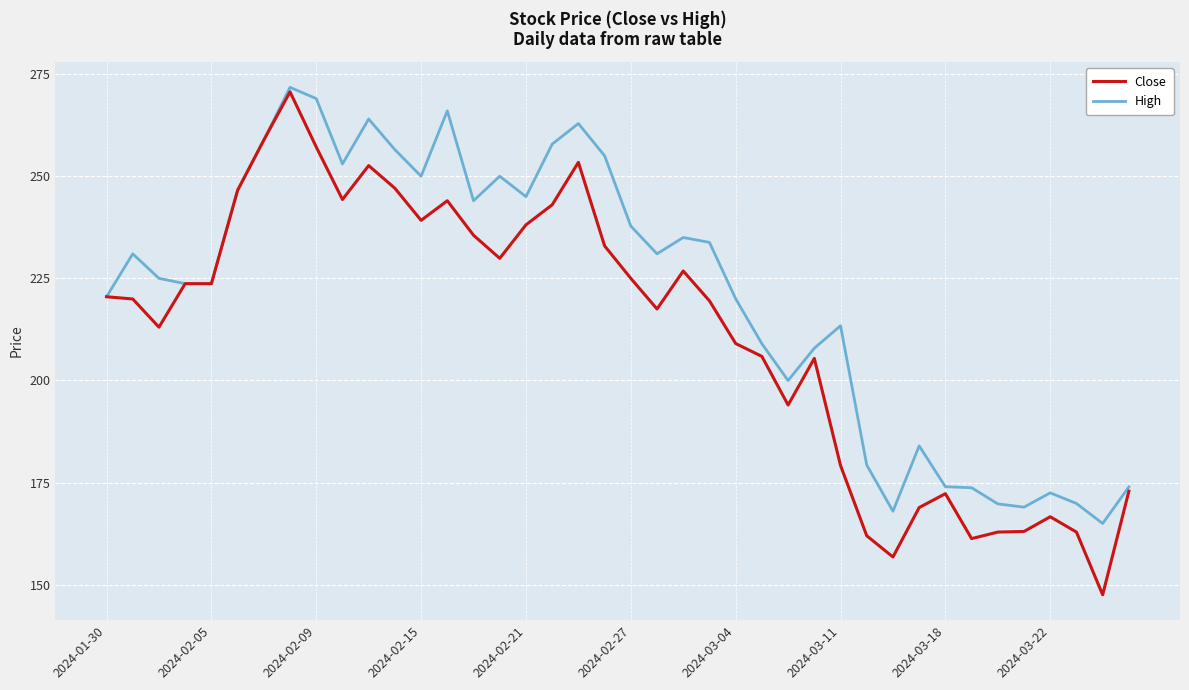

What is the minimum value for Close?

147.6